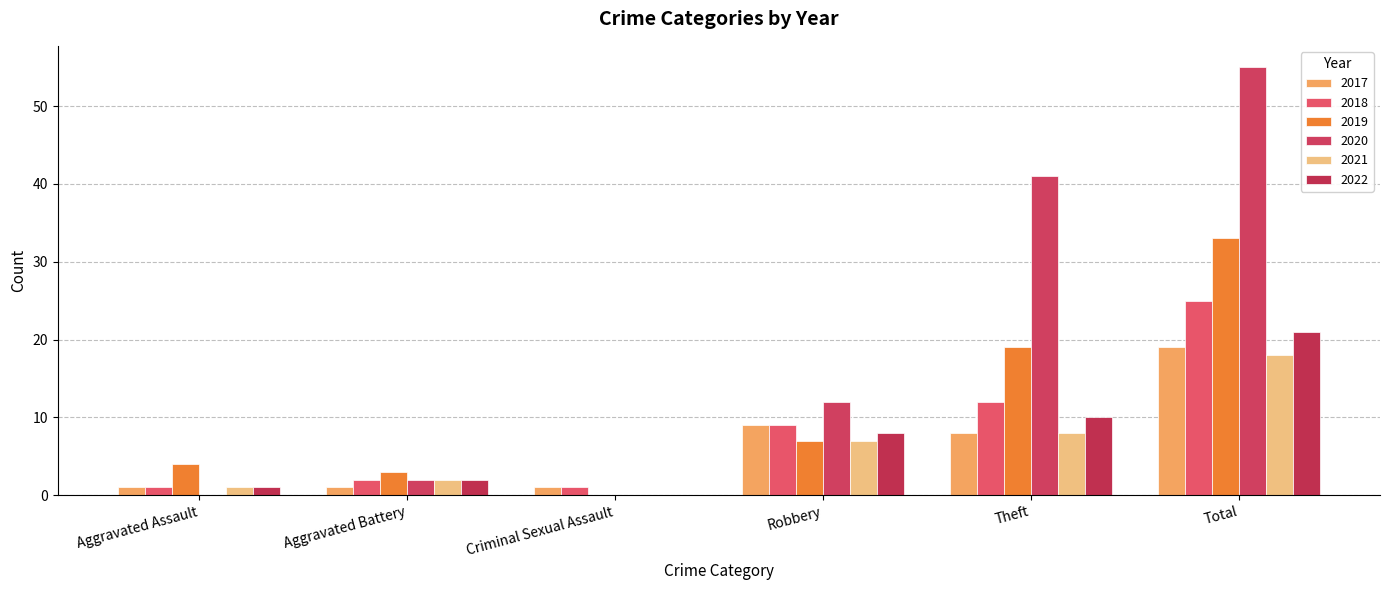

The 2018 series shows 12 at Robbery. True or false?

False